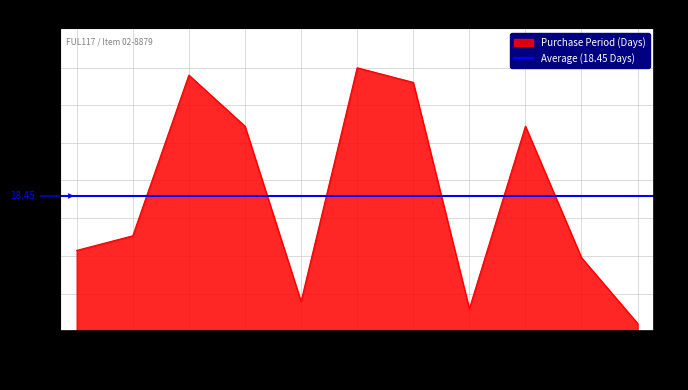

How many interior local valleys (lower than both neighbors) does the data have?

2